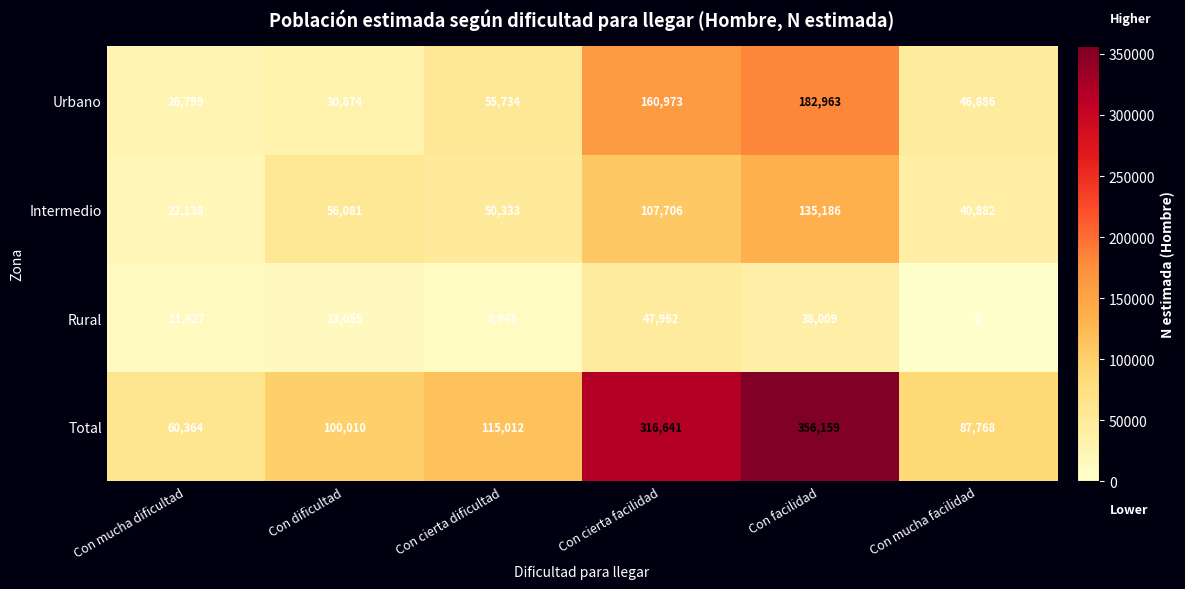

Reading left to right, what are all the values shown in this chart?

Urbano: Con mucha dificultad=26799	Con dificultad=30874	Con cierta dificultad=55734	Con cierta facilidad=160973	Con facilidad=182963	Con mucha facilidad=46886
Intermedio: Con mucha dificultad=22138	Con dificultad=56081	Con cierta dificultad=50333	Con cierta facilidad=107706	Con facilidad=135186	Con mucha facilidad=40882
Rural: Con mucha dificultad=11427	Con dificultad=13055	Con cierta dificultad=8945	Con cierta facilidad=47962	Con facilidad=38009	Con mucha facilidad=0
Total: Con mucha dificultad=60364	Con dificultad=100010	Con cierta dificultad=115012	Con cierta facilidad=316641	Con facilidad=356159	Con mucha facilidad=87768